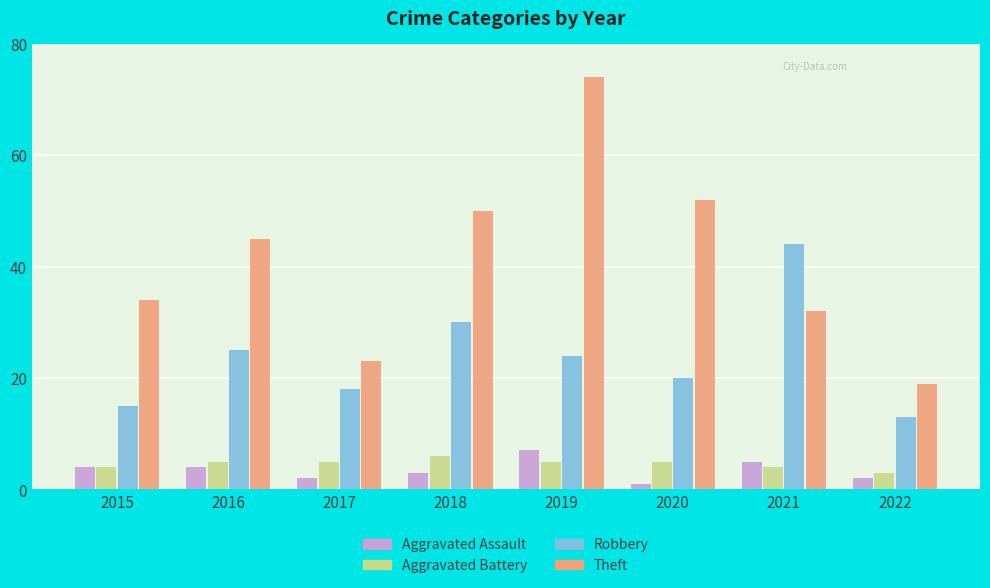

What is the difference between the maximum and minimum values in the Aggravated Assault series?

6